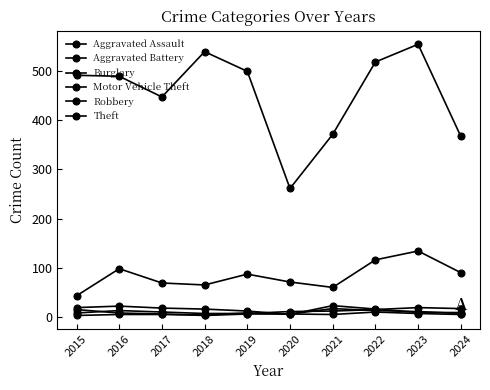

At which category does Robbery reach its first local valley?

2018